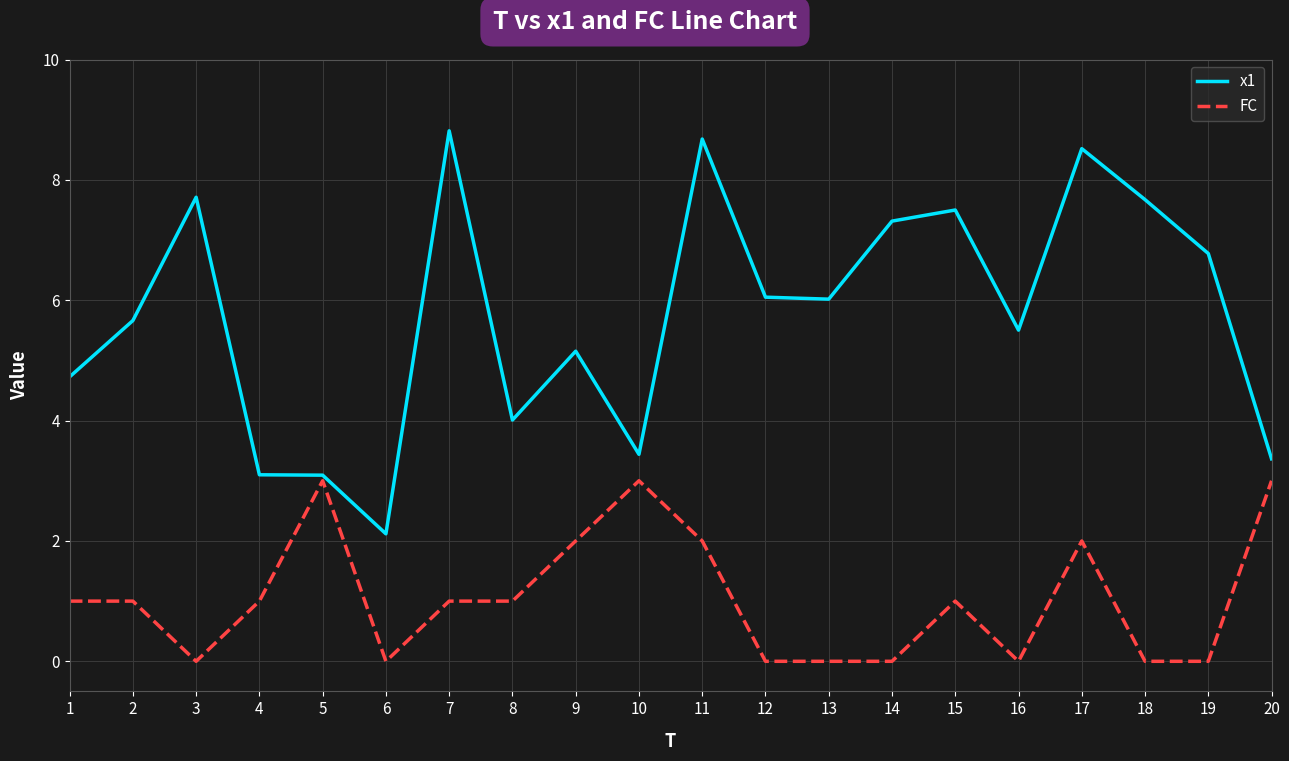

What value does the FC series have at 9?

2.0